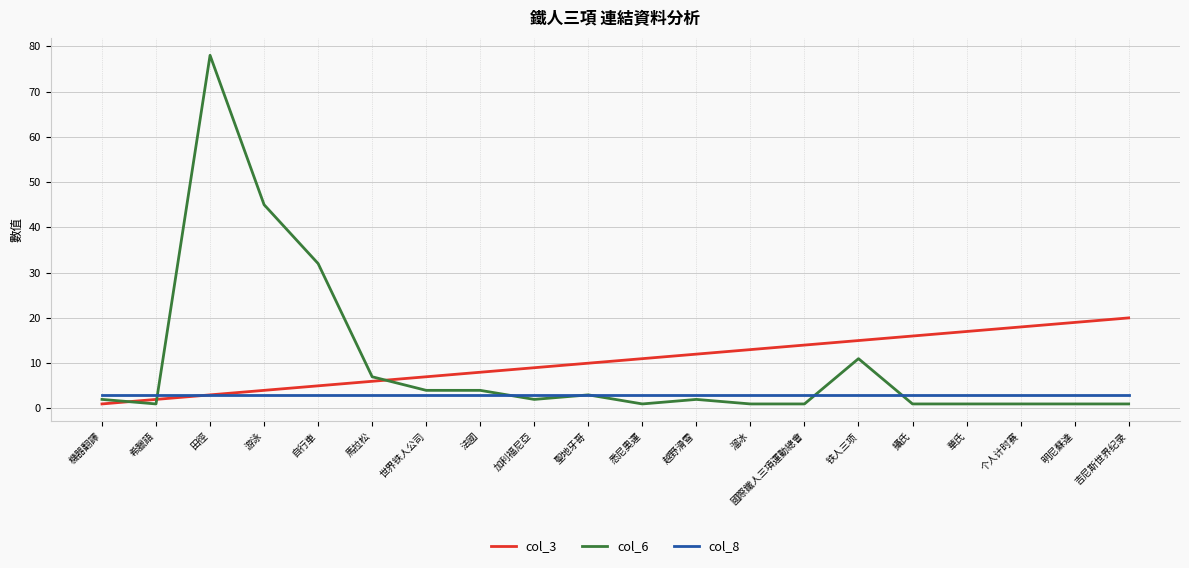

What is the lowest value of the col_3 series?

1